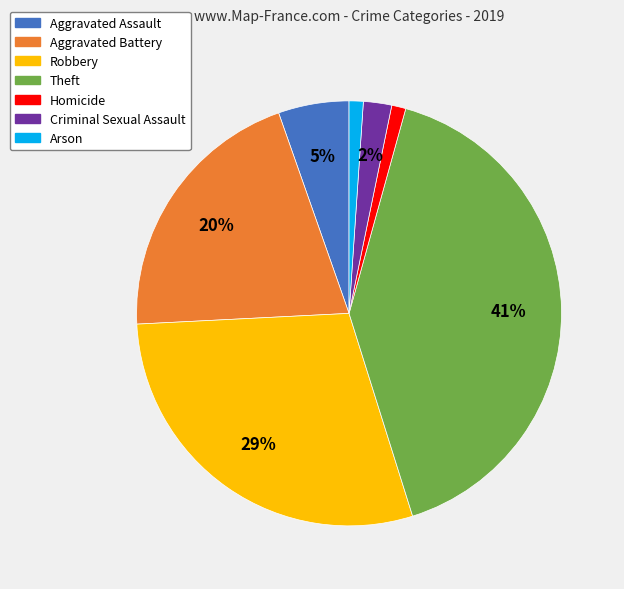

How many slices are in this pie chart?

7